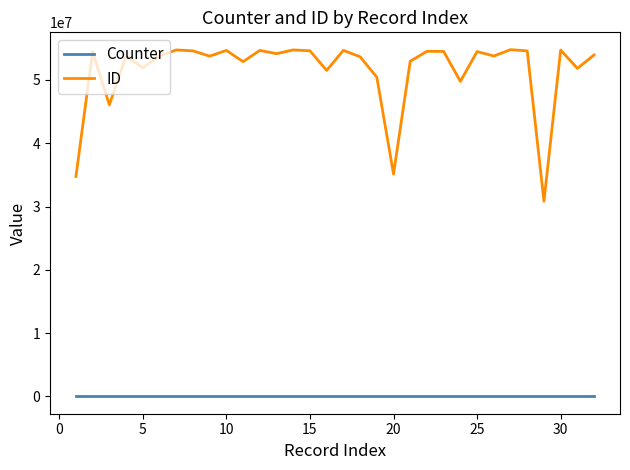

What is the difference between the maximum and minimum values in the Counter series?

31